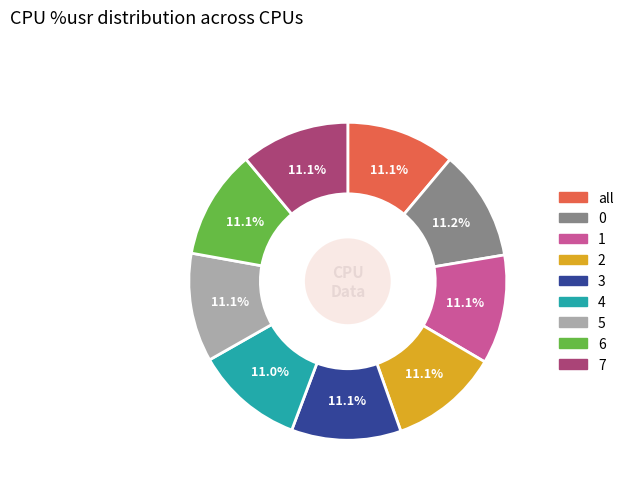

What is the ratio of the value at 2 to the value at all?

1.0